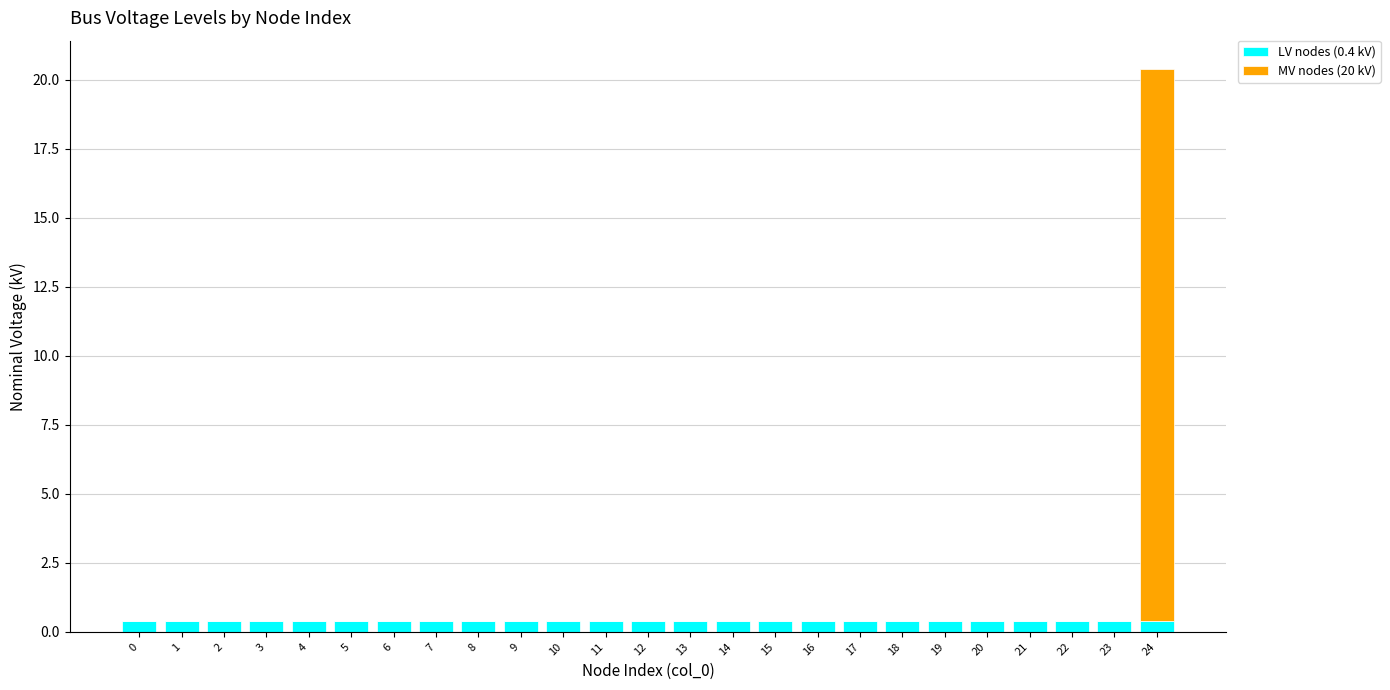

The LV nodes (0.4 kV) series shows 0.4 at 16. True or false?

True